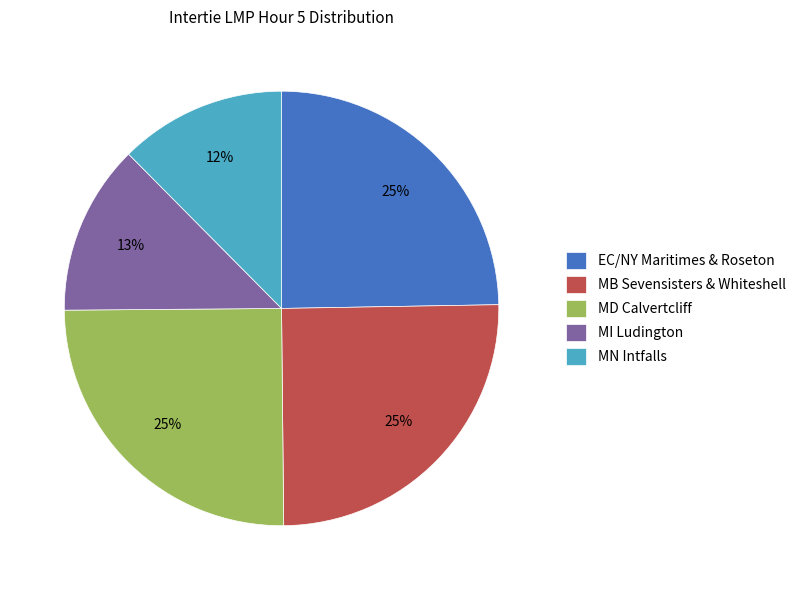

To the nearest percent, what is the difference between the largest and smallest slice percentages?

13%